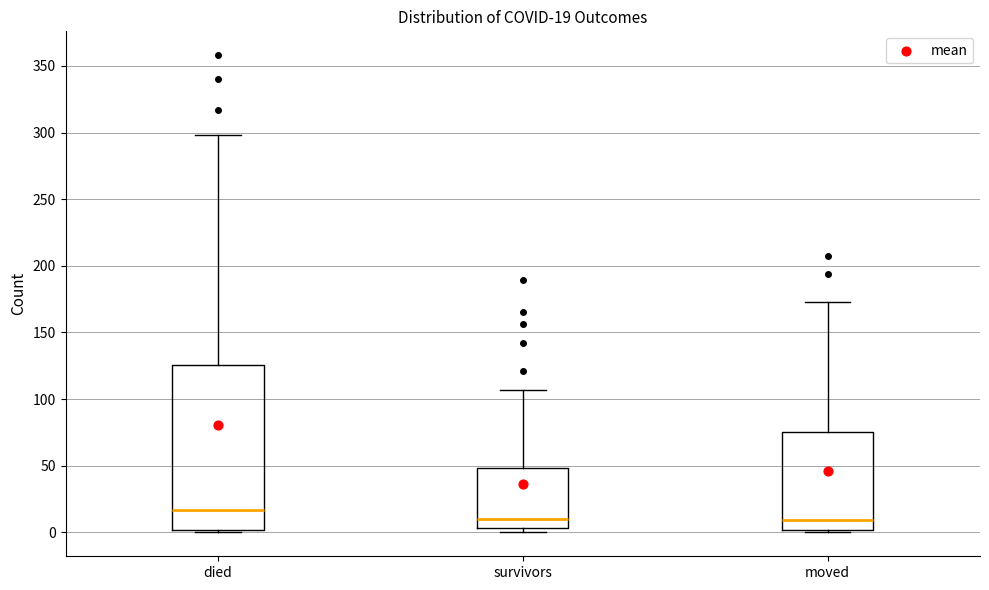

Which box has the highest median line?

died